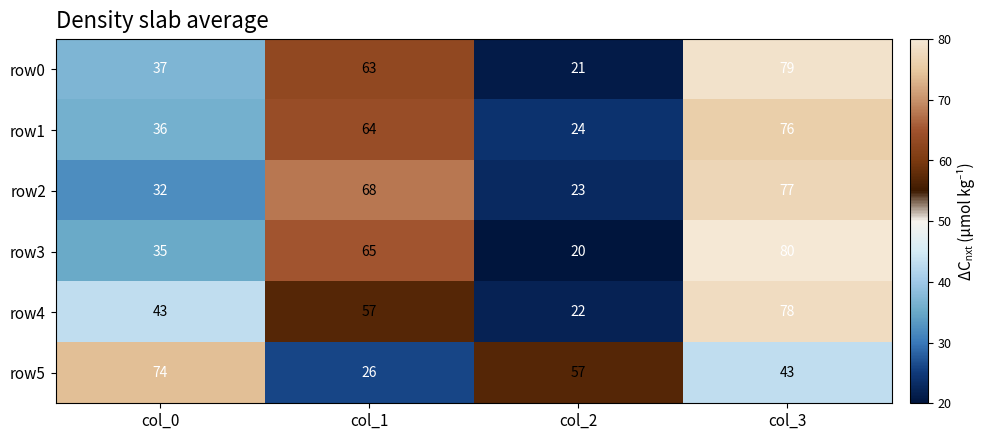

The row0 series shows 21 at col_2. True or false?

True